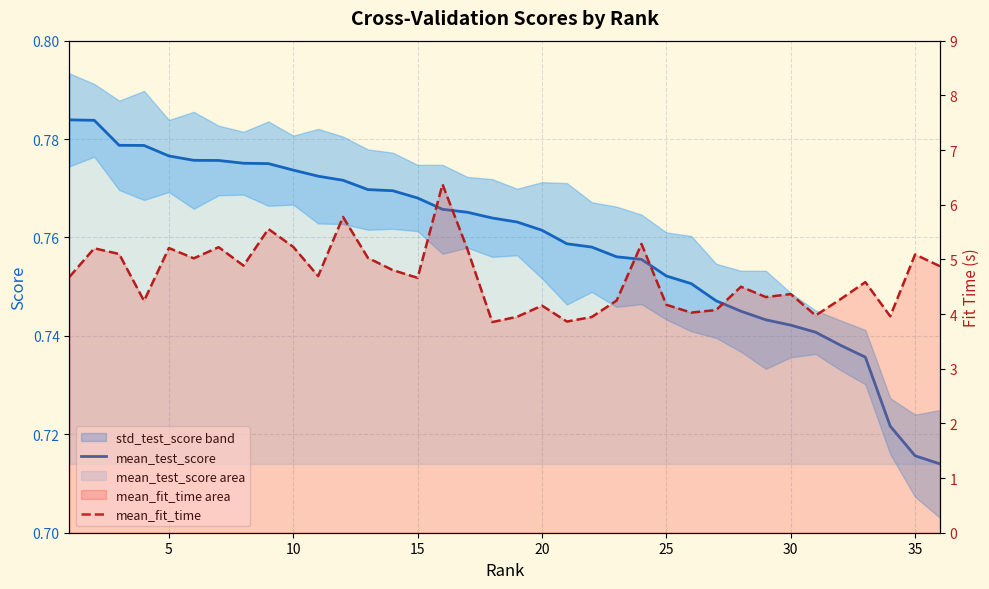

True or false: mean_test_score and mean_fit_time intersect in this chart.

False